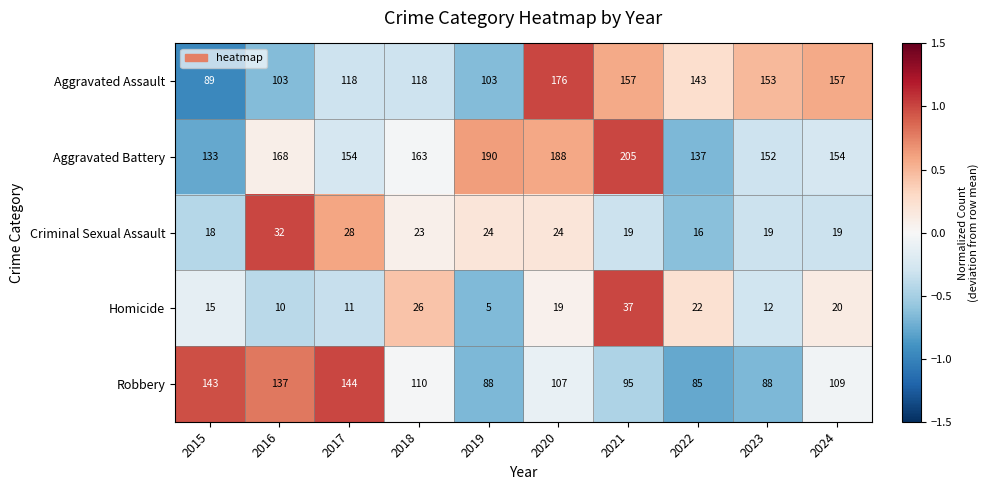

List the series in order of their peak value, highest first.

Aggravated Battery, Aggravated Assault, Robbery, Homicide, Criminal Sexual Assault